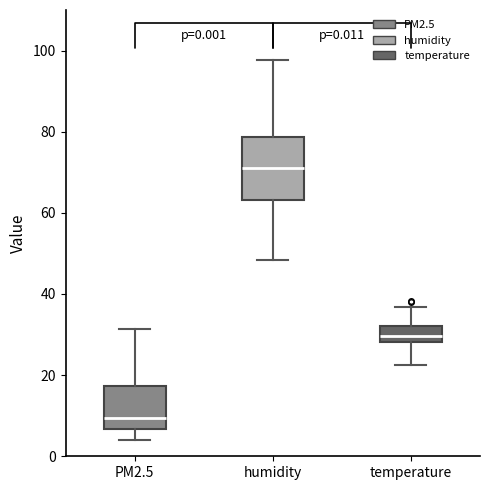

Which box is the tallest, from its lower edge to its upper edge?

humidity